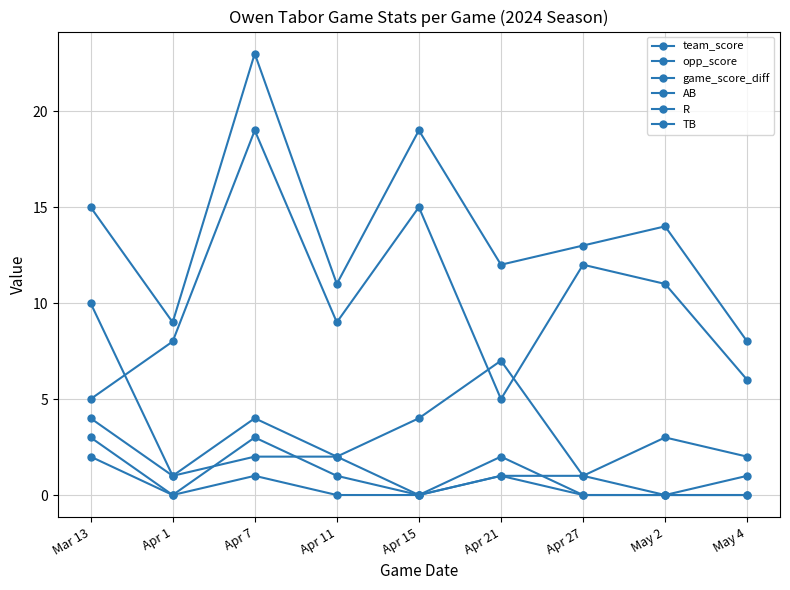

How many data points does each series have?

9